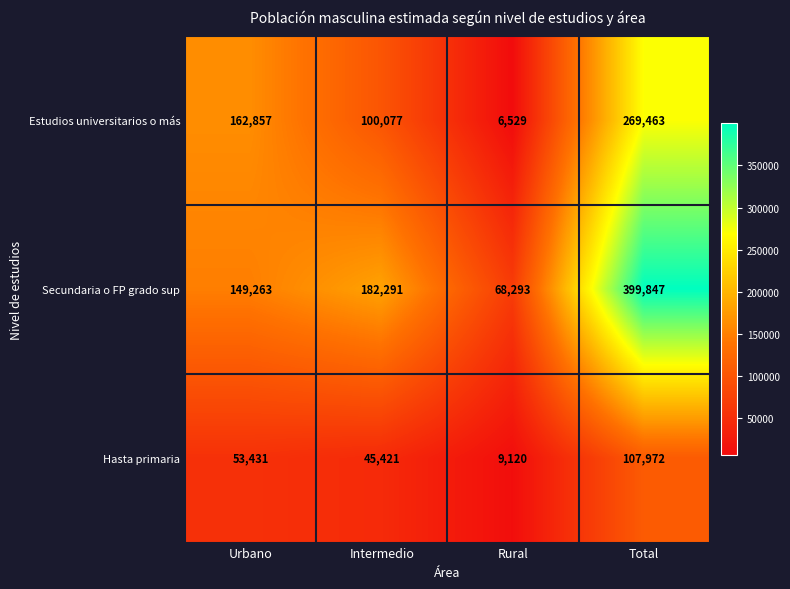

What value does the Estudios universitarios o más series have at Total, to the nearest 50?

269450